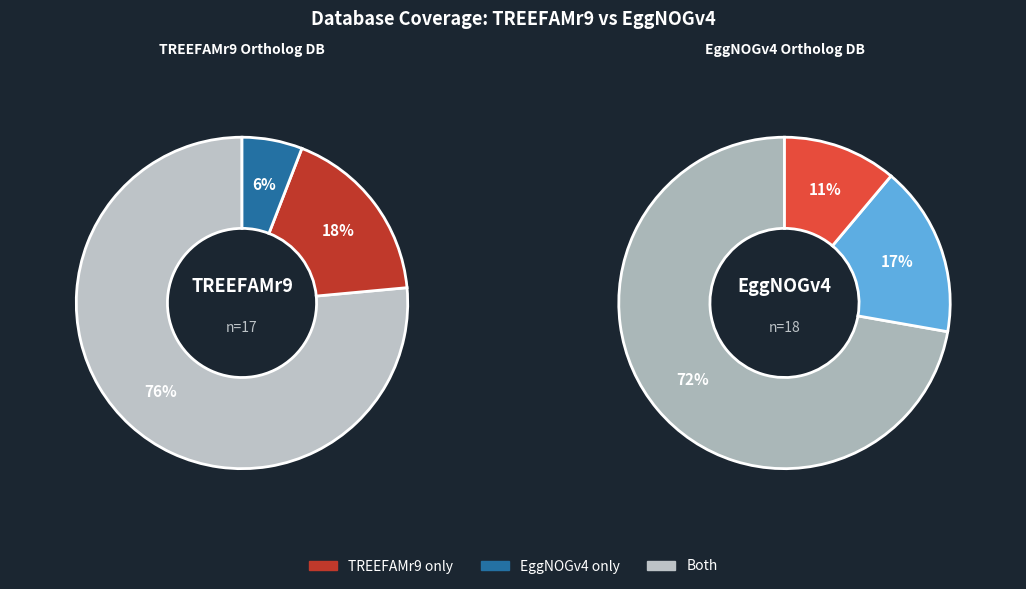

The F7F3A7_CALJA slice represents 19% of the pie. True or false?

False